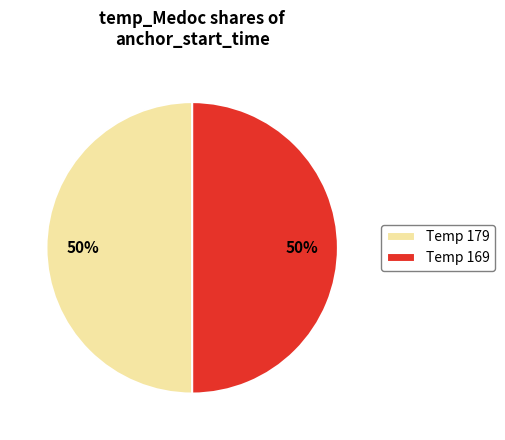

The Temp 169 slice represents 50% of the pie. True or false?

True